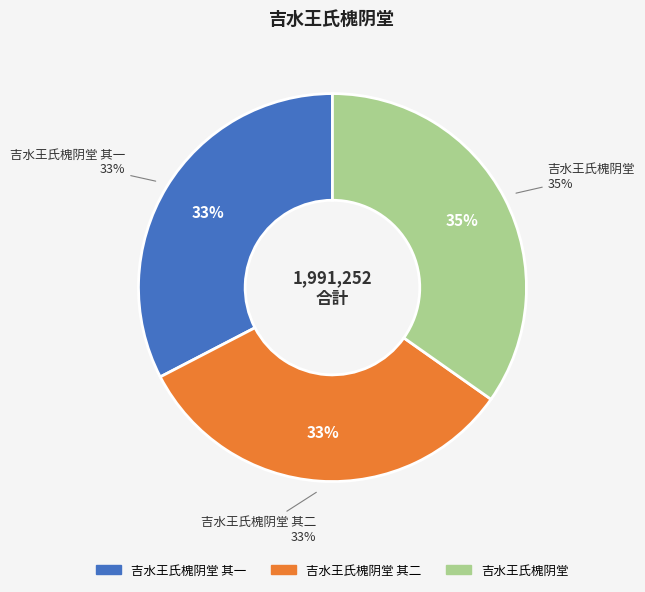

How many segments does this pie chart have?

3